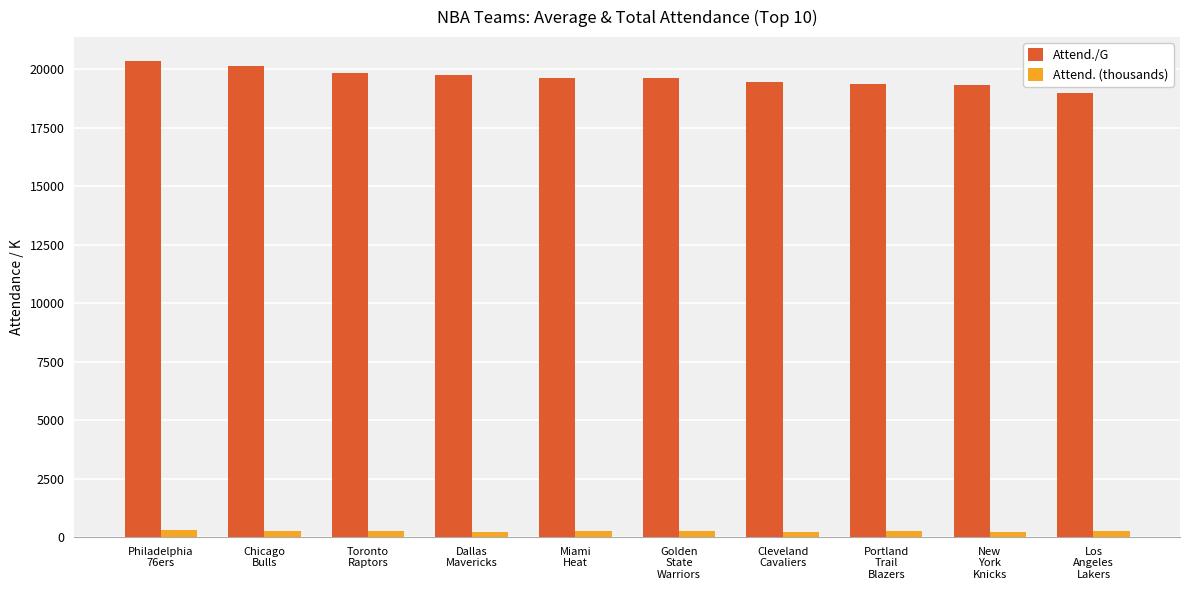

List the series in order of their peak value, lowest first.

Attend. (thousands), Attend./G